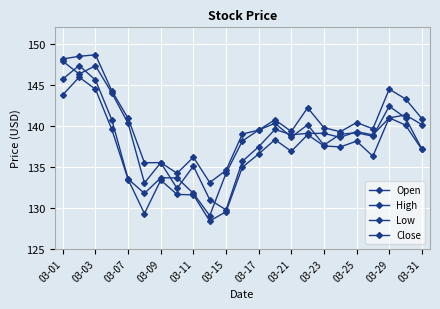

How many categories are shown in the chart?

23